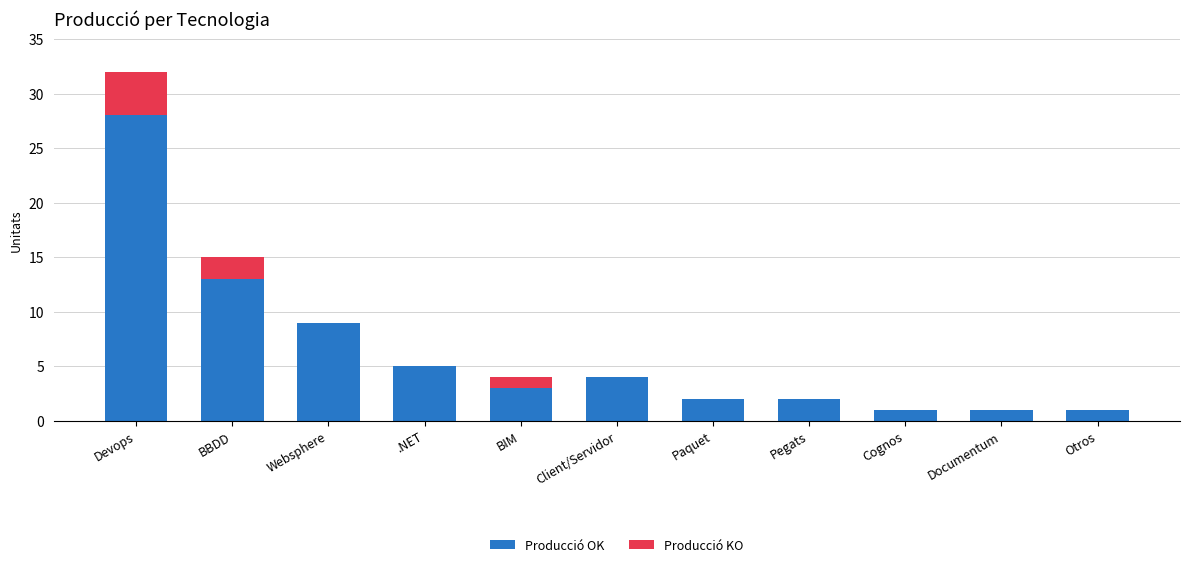

At which category is the sum across all series the highest?

Devops